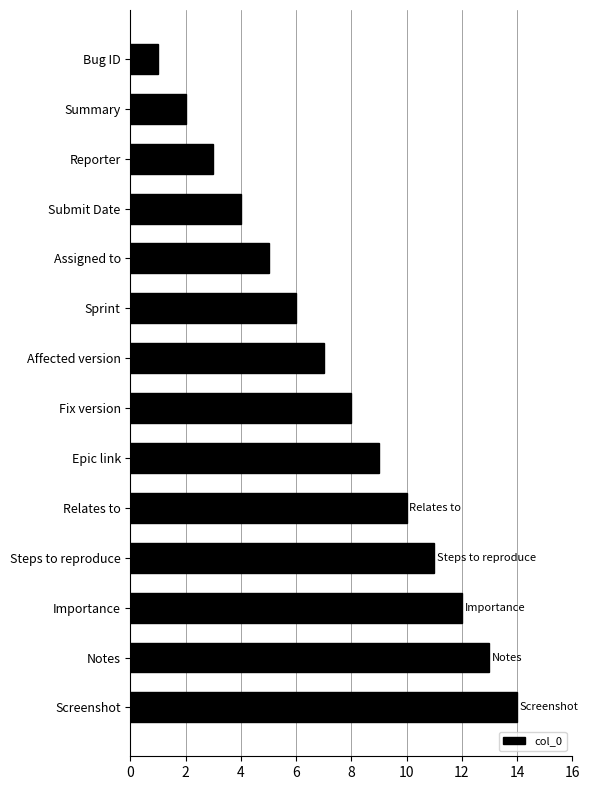

What is the change in value from Summary to Steps to reproduce?

+9